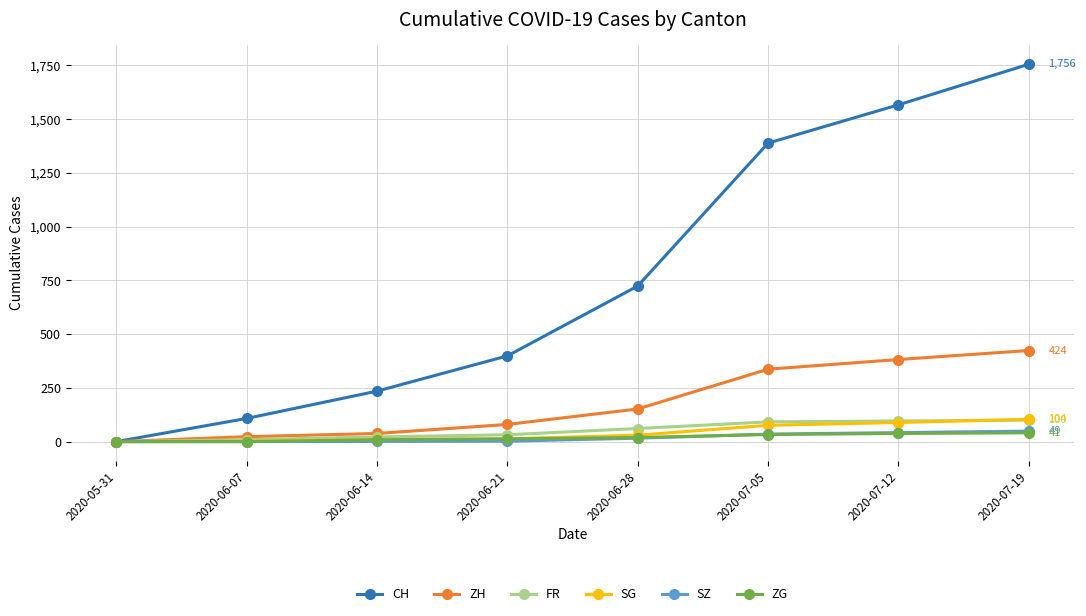

How many data points in FR are less than 61?

4